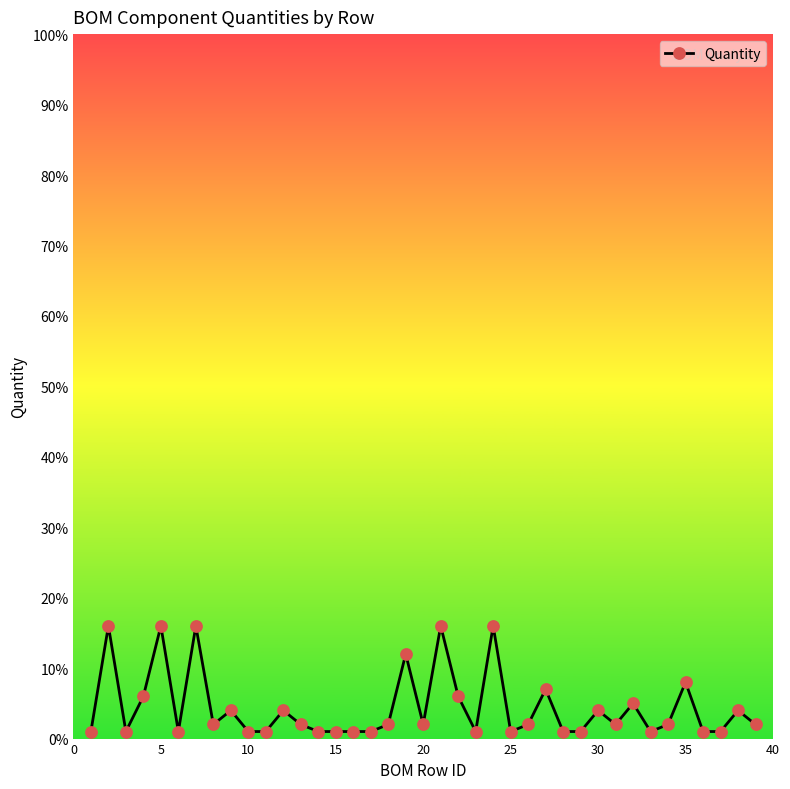

What is the sum of all values?

172